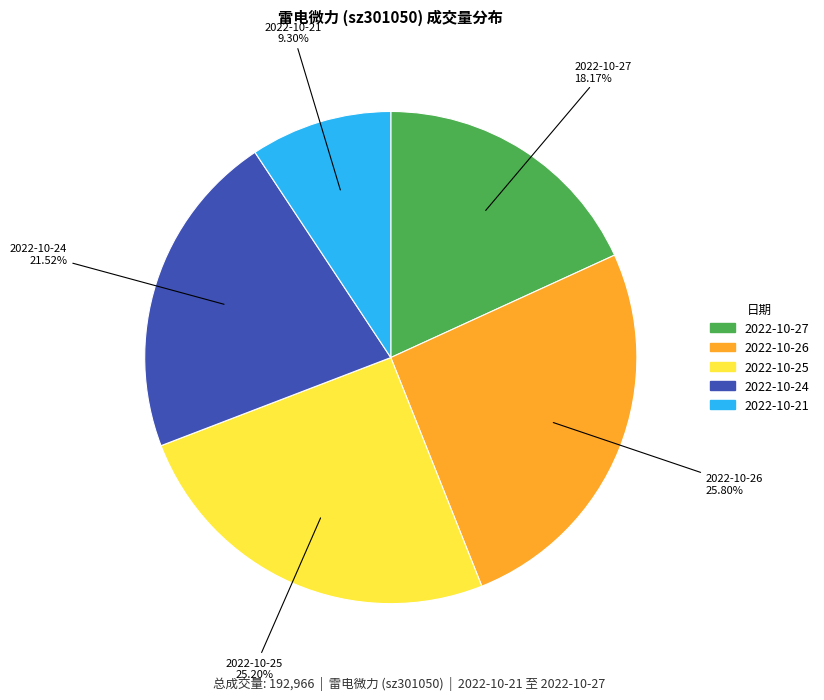

To the nearest percent, what is the combined percentage of 2022-10-25 and 2022-10-27?

43%